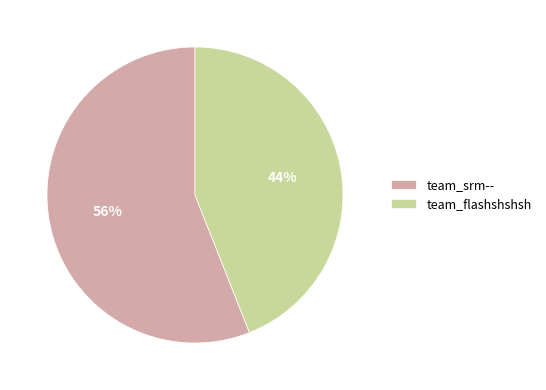

Approximately how many times larger is the value at team_flashshshsh compared to team_srm--?

0.8